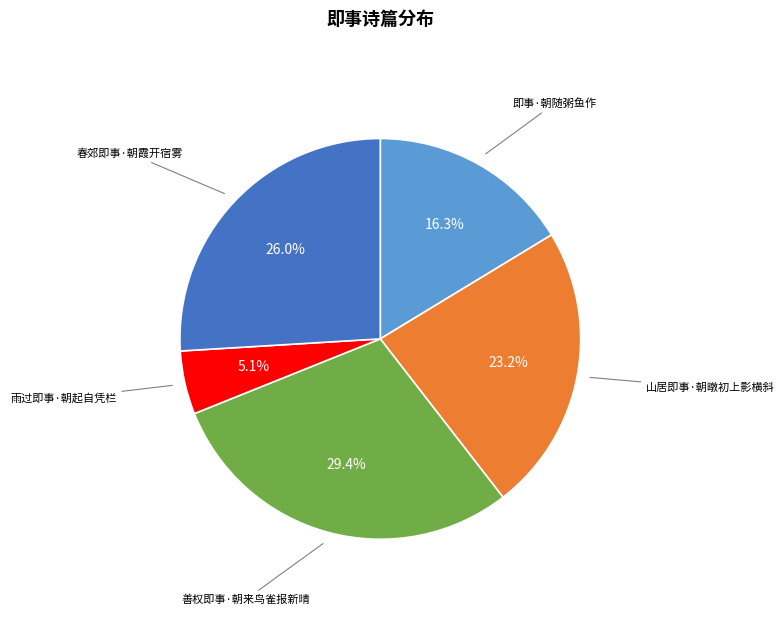

Which category has the smallest portion of the pie?

雨过即事·朝起自凭栏